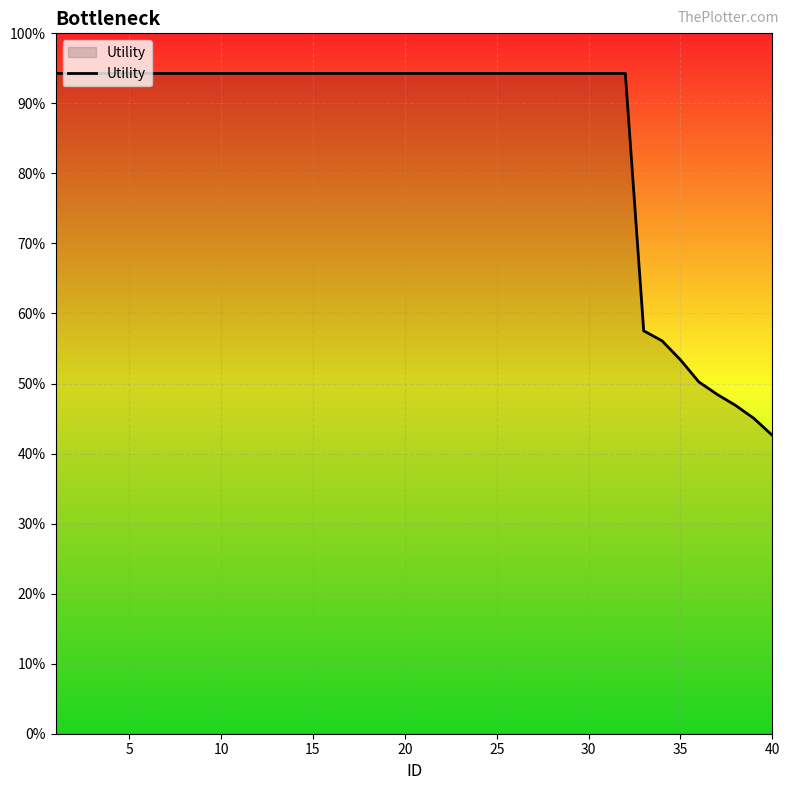

True or false: there are more than 2 points higher than both neighbors.

False